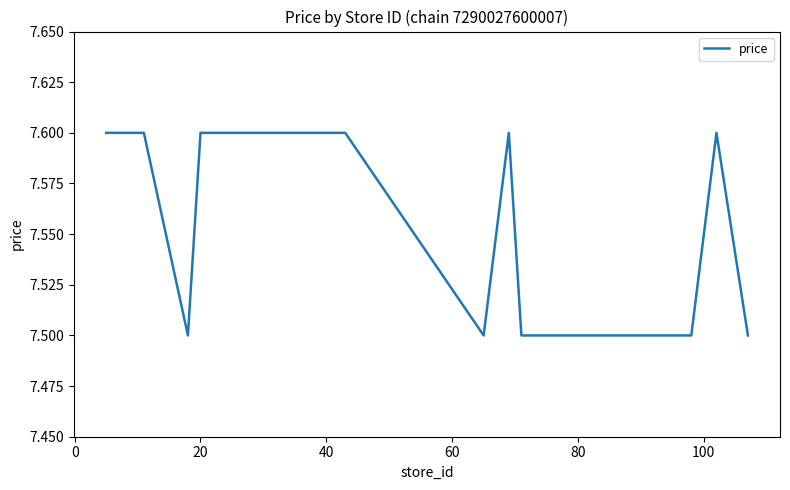

What is the maximum value shown in the chart?

7.6